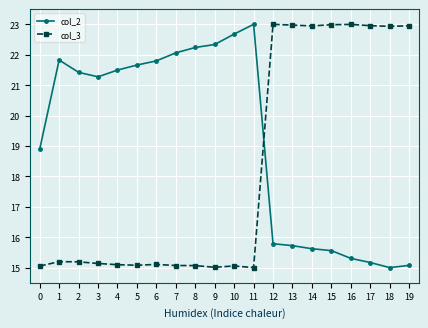

Is it true that col_2 equals 24.3 at 12?

False